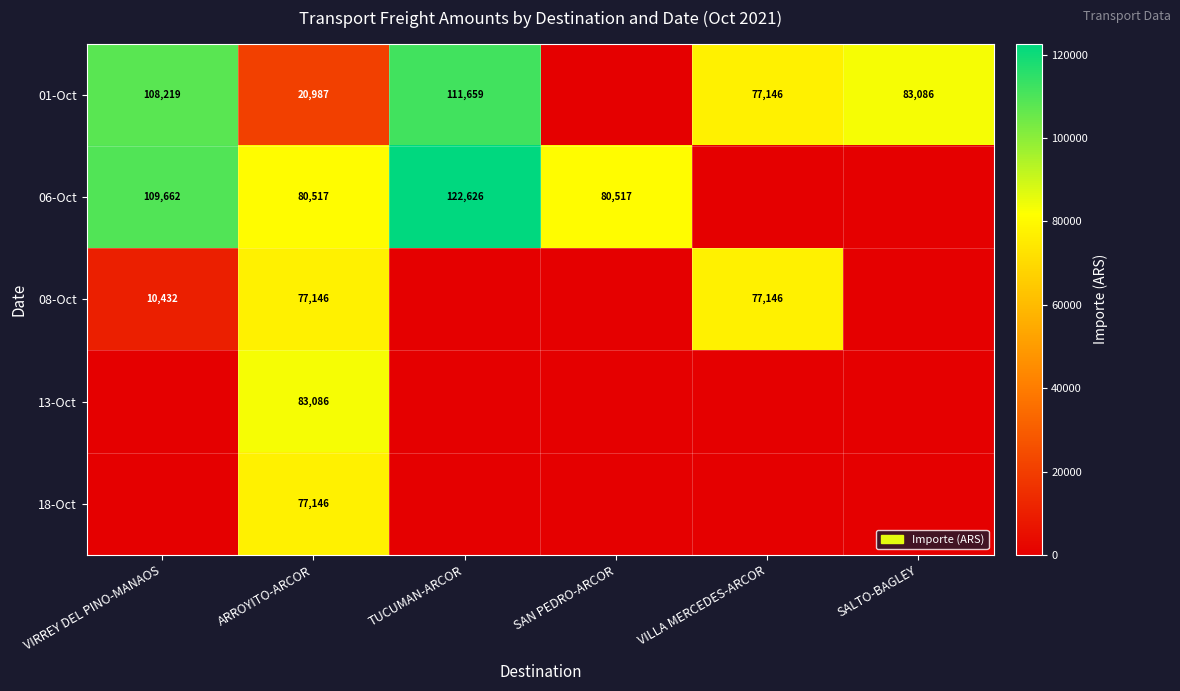

Count the number of categories in the chart.

6